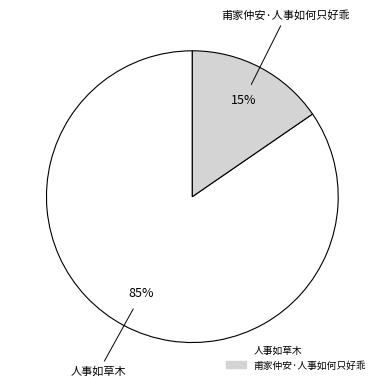

How many slices are in this pie chart?

2